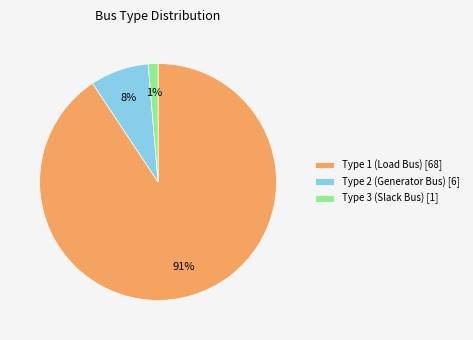

Is it true that Type 2 (Generator Bus) [6] is 8% of the pie?

True